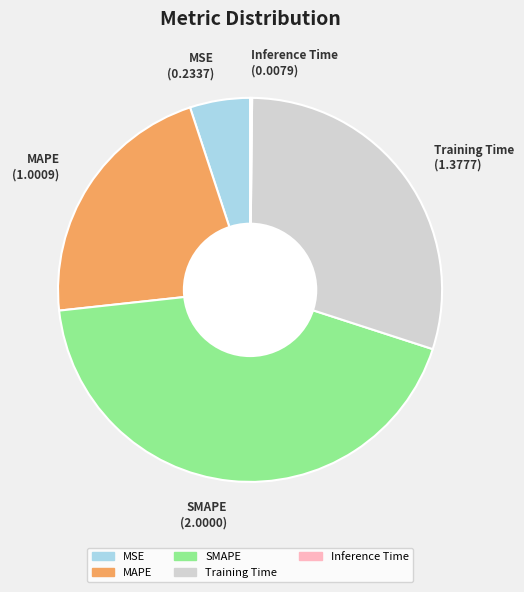

Does Training Time account for over 50% of the chart?

No